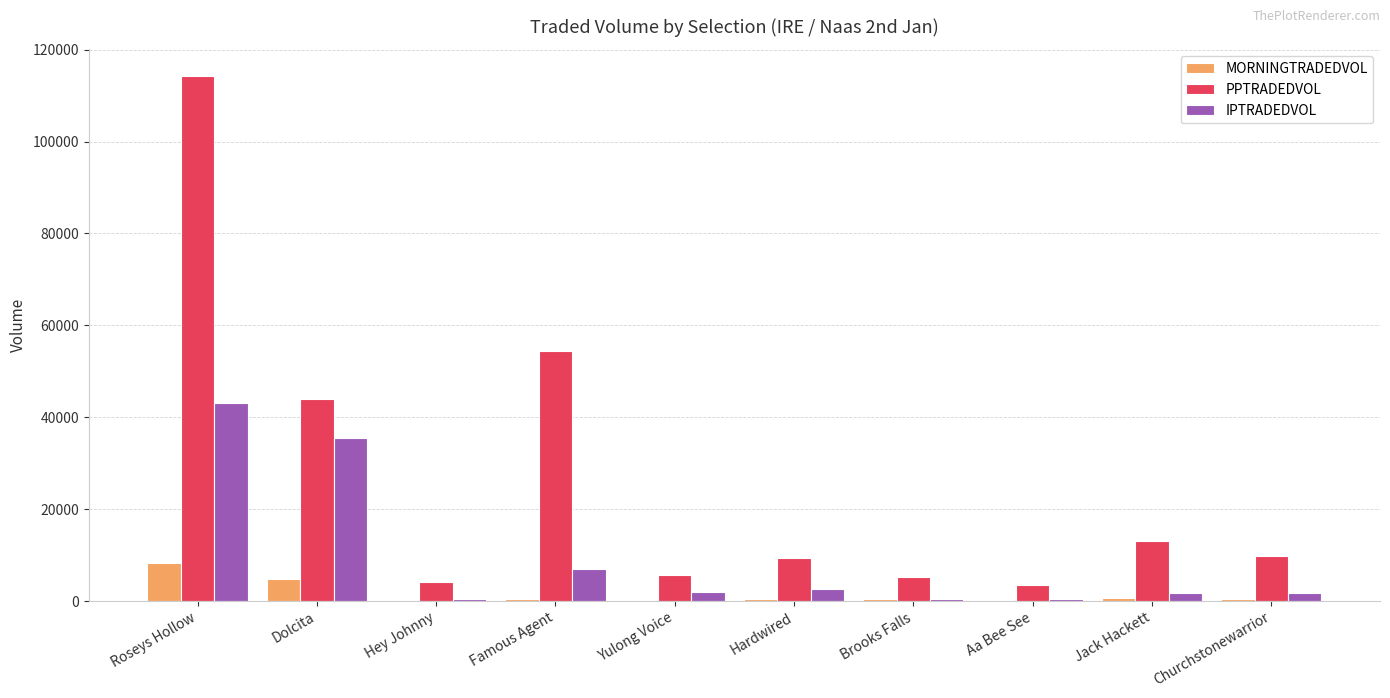

At which category is the sum across all series the highest?

Roseys Hollow